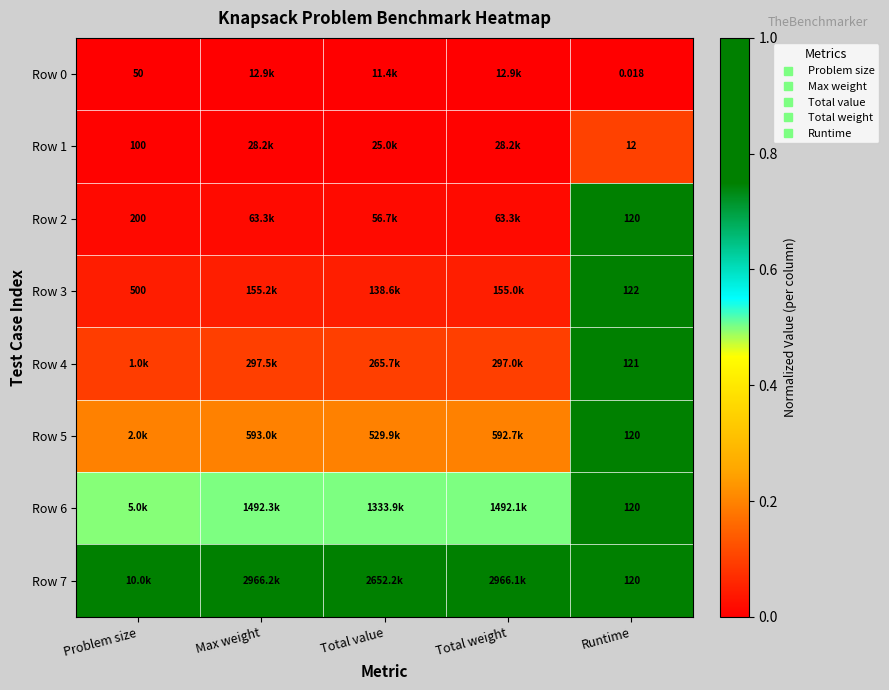

Which category has the highest value in the Row 5 series?

Runtime